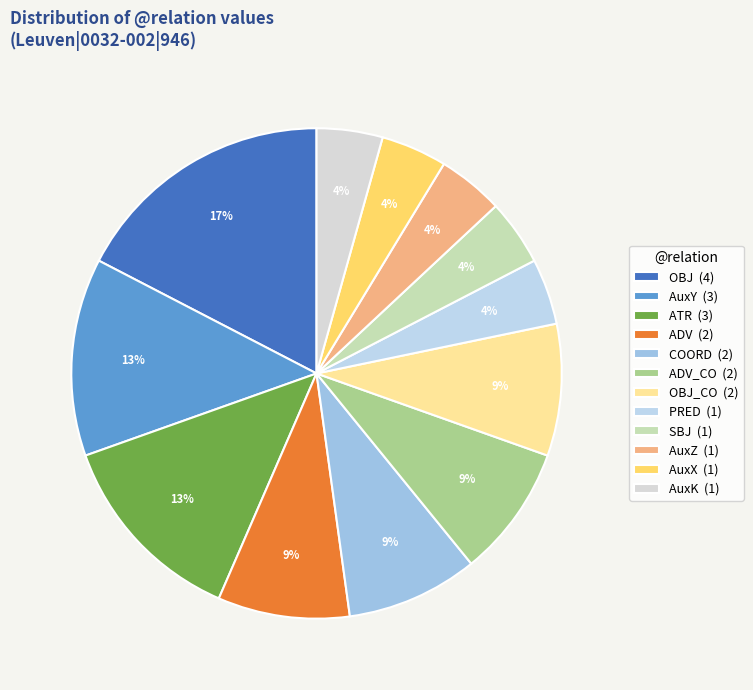

How many segments does this pie chart have?

12